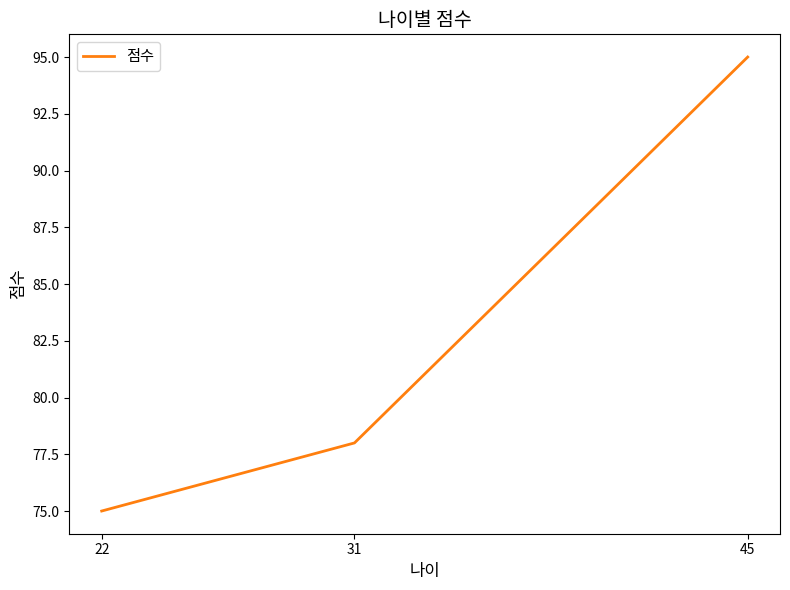

Reading left to right, what are all the values shown in this chart?

22=75	31=78	45=95